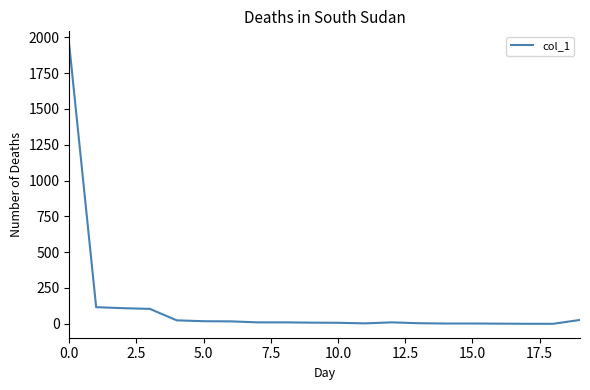

What is the greatest value displayed?

1944